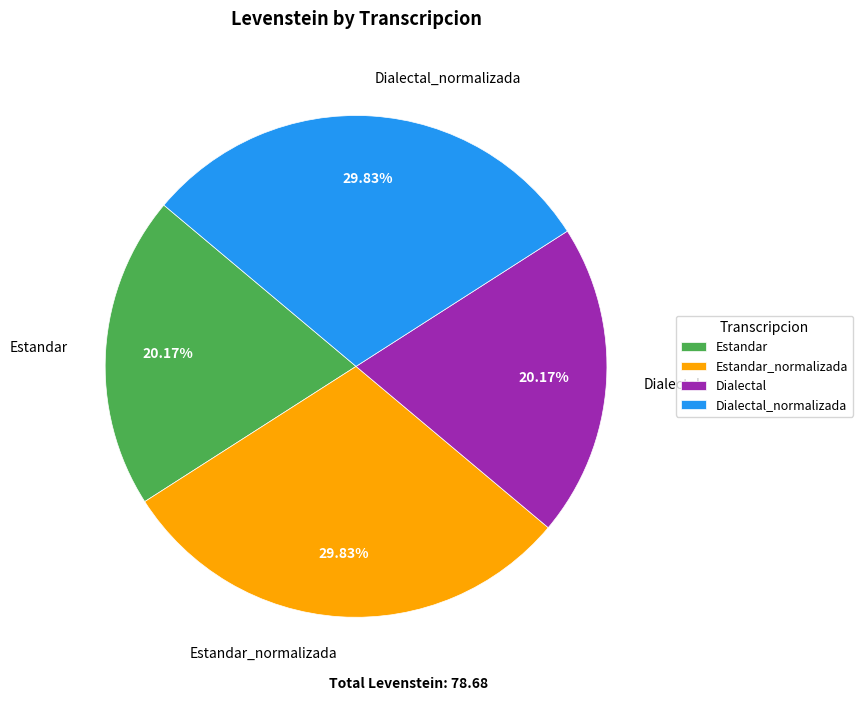

The Dialectal slice represents 35% of the pie. True or false?

False